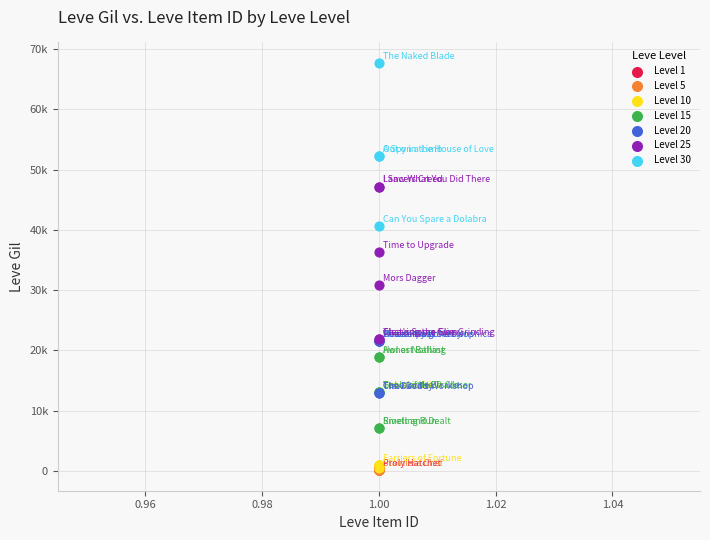

Which series has the largest Y range (max minus min)?

Level 30